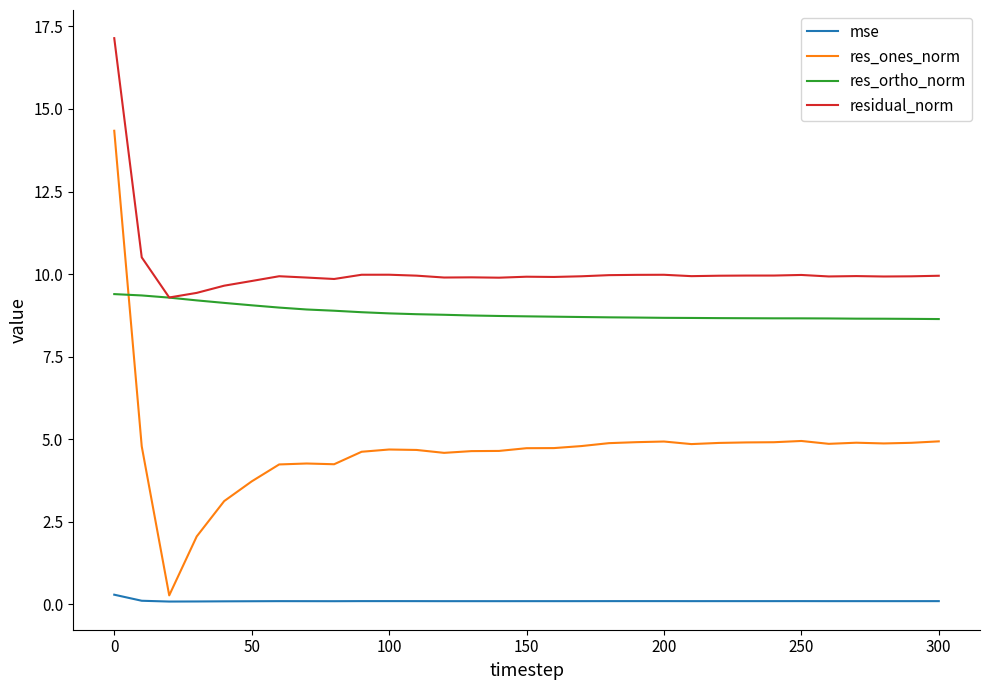

List the series in order of their peak value, lowest first.

mse, res_ortho_norm, res_ones_norm, residual_norm